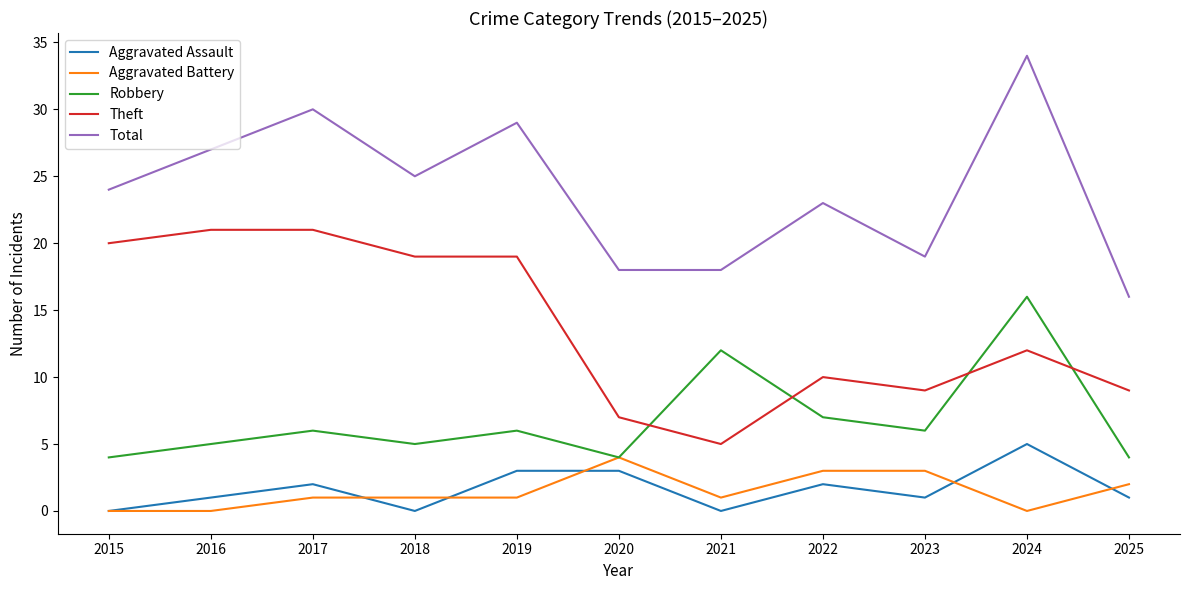

What are all the series names shown in the legend?

Aggravated Assault, Aggravated Battery, Robbery, Theft, Total